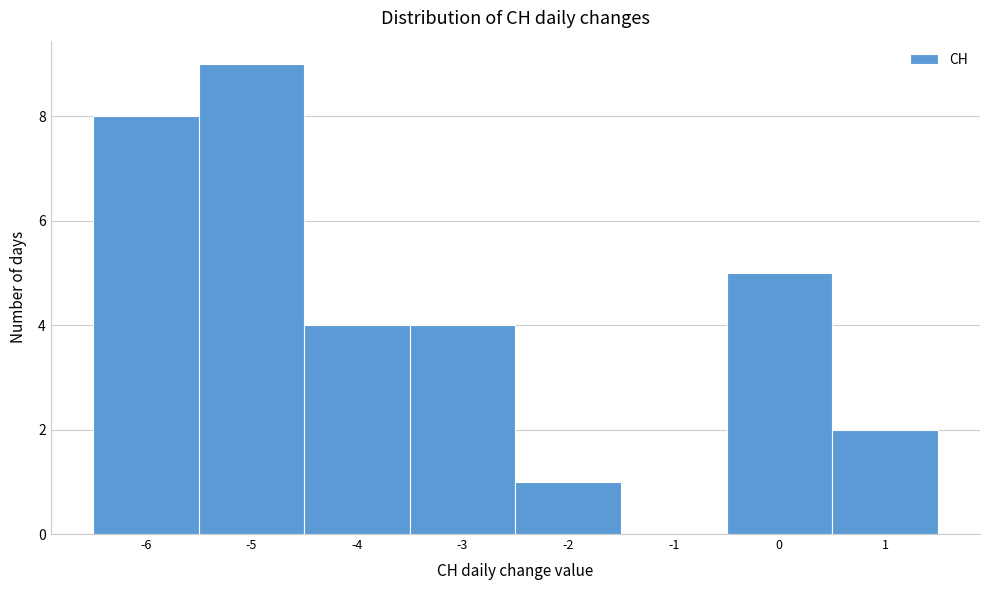

Which range on the x-axis has the tallest bar?

-5.5 to -4.5